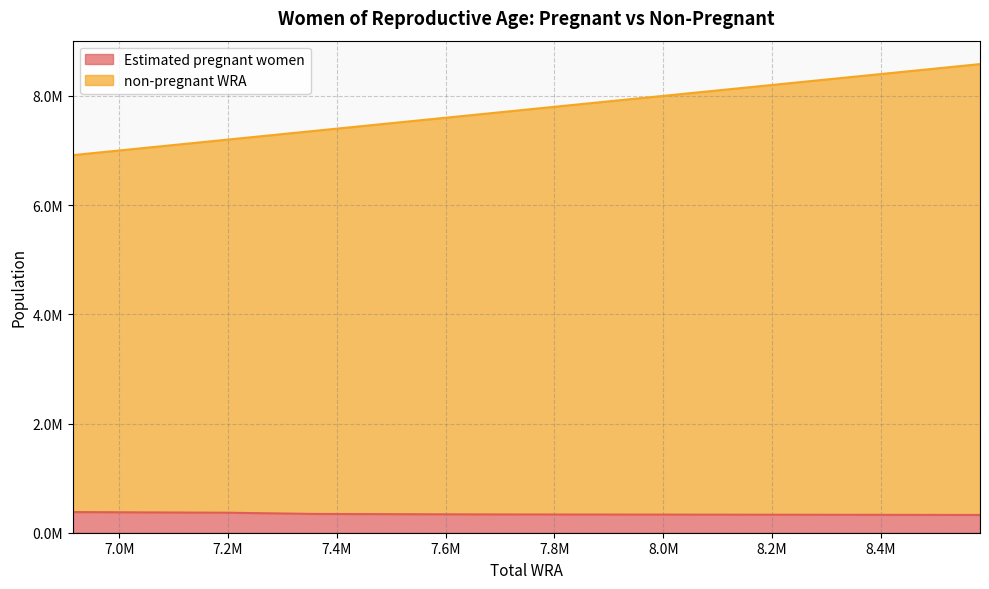

Which has a higher value, 8582000 or 7053000?

7053000